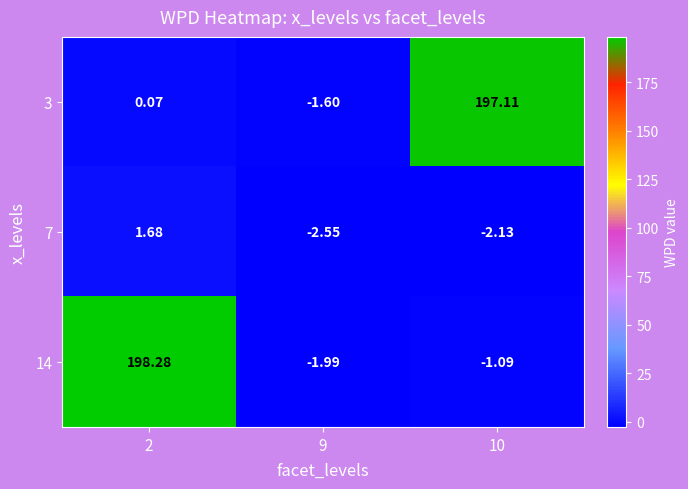

Is the value of 3 at 9 greater than the value of 14 at 2?

No